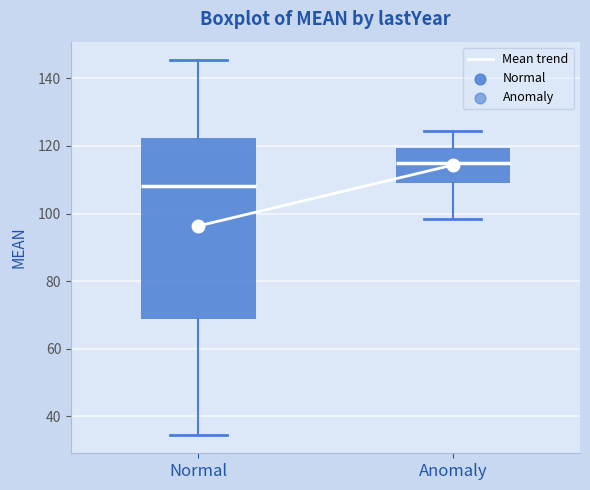

Comparing the boxes themselves (not the whiskers), which one is the tallest?

Normal